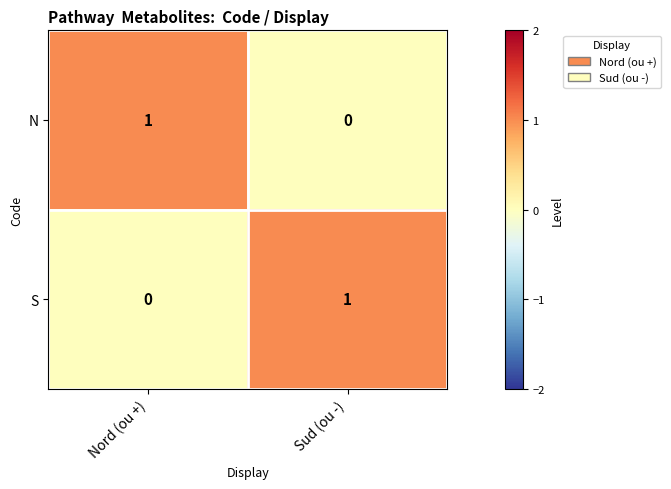

Is the value of S at Nord (ou +) greater than the value of N at Nord (ou +)?

No